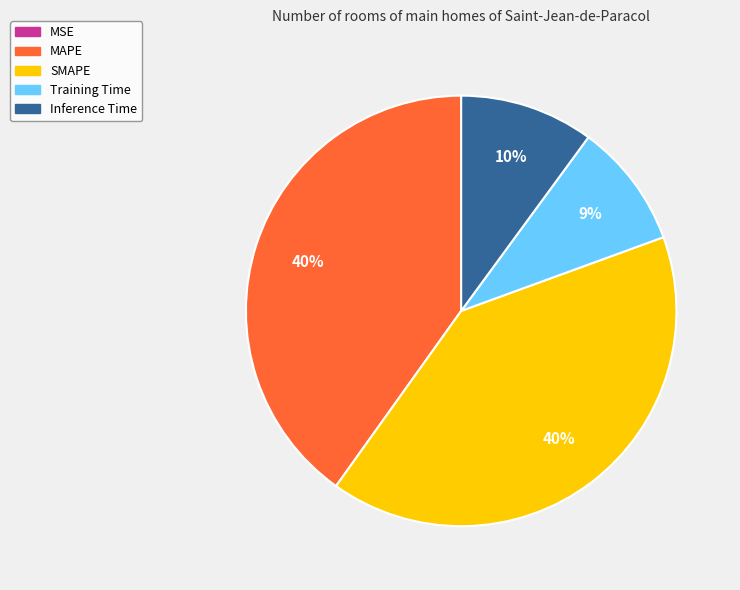

Is there any slice that represents more than half of the pie?

No